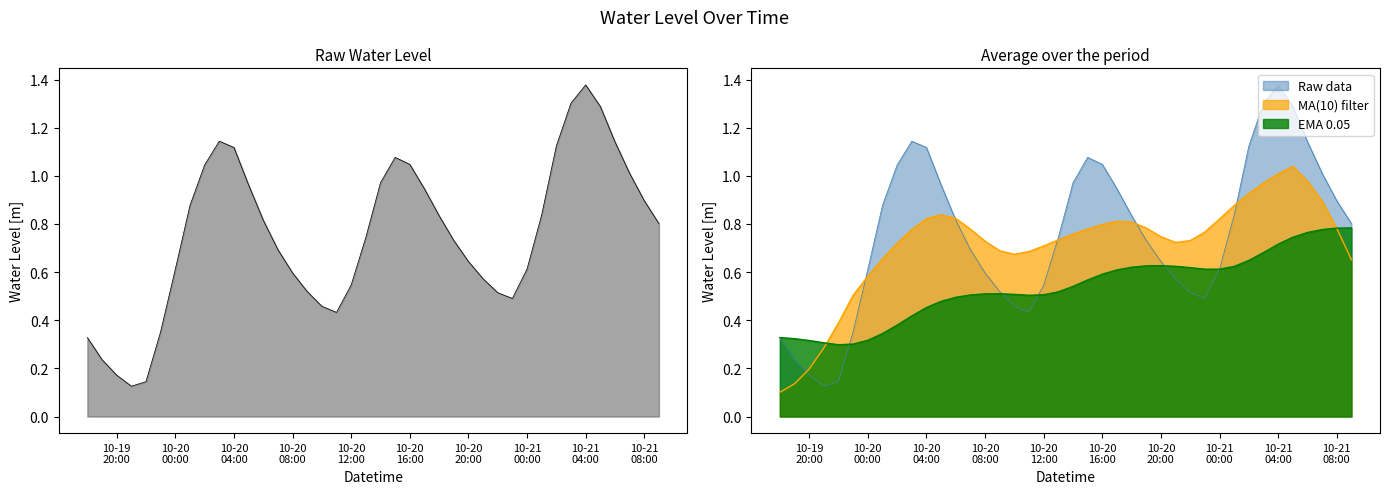

List the labels in order of value, smallest first.

2023-10-19 21:00:00, 2023-10-19 22:00:00, 2023-10-19 20:00:00, 2023-10-19 19:00:00, 2023-10-19 18:00:00, 2023-10-19 23:00:00, 2023-10-20 11:00:00, 2023-10-20 10:00:00, 2023-10-20 23:00:00, 2023-10-20 22:00:00, 2023-10-20 09:00:00, 2023-10-20 12:00:00, 2023-10-20 21:00:00, 2023-10-20 08:00:00, 2023-10-20 00:00:00, 2023-10-21 00:00:00, 2023-10-20 20:00:00, 2023-10-20 07:00:00, 2023-10-20 19:00:00, 2023-10-20 13:00:00, 2023-10-21 09:00:00, 2023-10-20 06:00:00, 2023-10-20 18:00:00, 2023-10-21 01:00:00, 2023-10-20 01:00:00, 2023-10-21 08:00:00, 2023-10-20 17:00:00, 2023-10-20 05:00:00, 2023-10-20 14:00:00, 2023-10-21 07:00:00, 2023-10-20 02:00:00, 2023-10-20 16:00:00, 2023-10-20 15:00:00, 2023-10-20 04:00:00, 2023-10-21 02:00:00, 2023-10-21 06:00:00, 2023-10-20 03:00:00, 2023-10-21 05:00:00, 2023-10-21 03:00:00, 2023-10-21 04:00:00